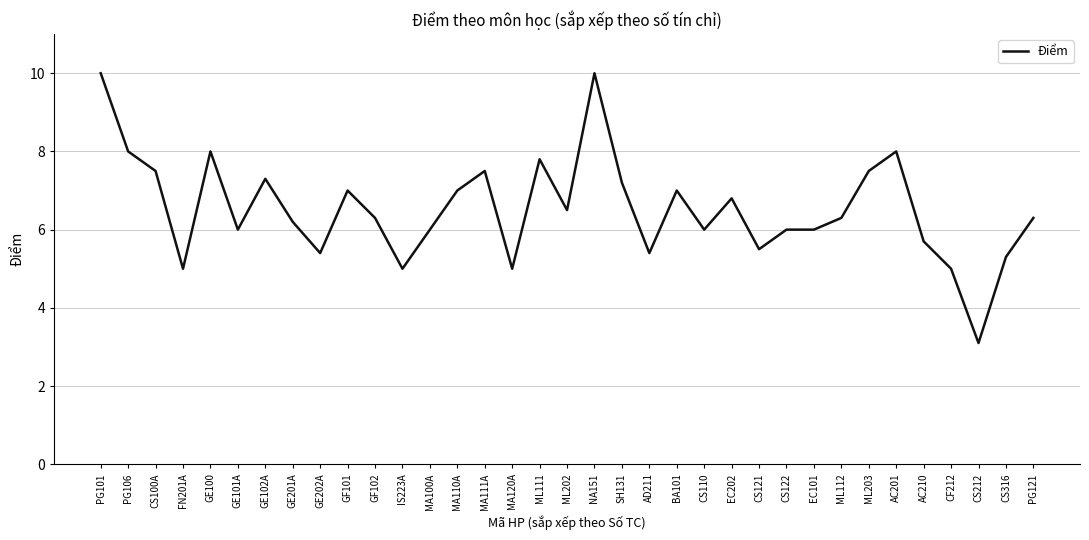

Is it true that the value at MA111A is 2.0?

False